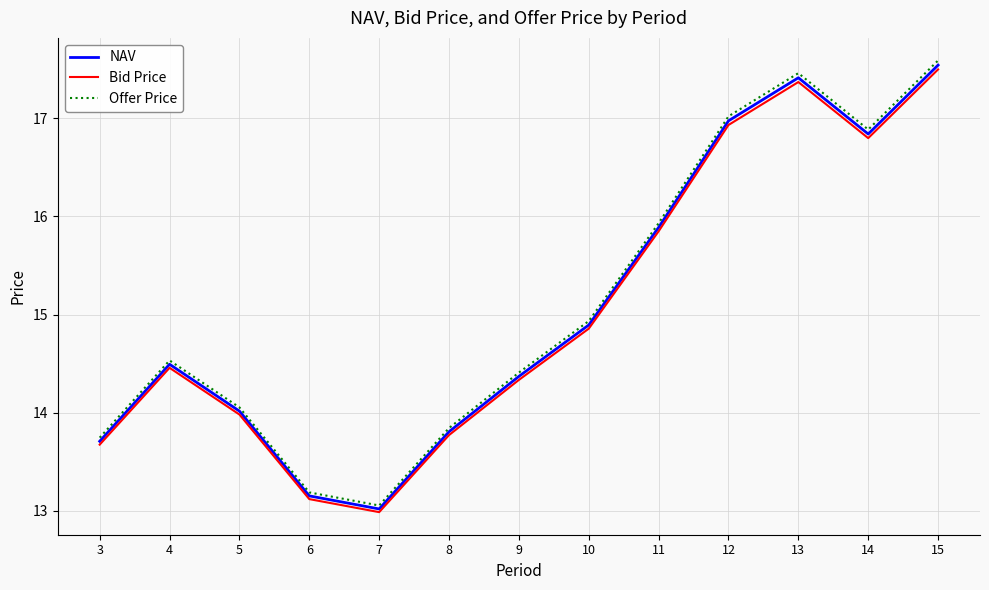

Where is the first local maximum for NAV?

4